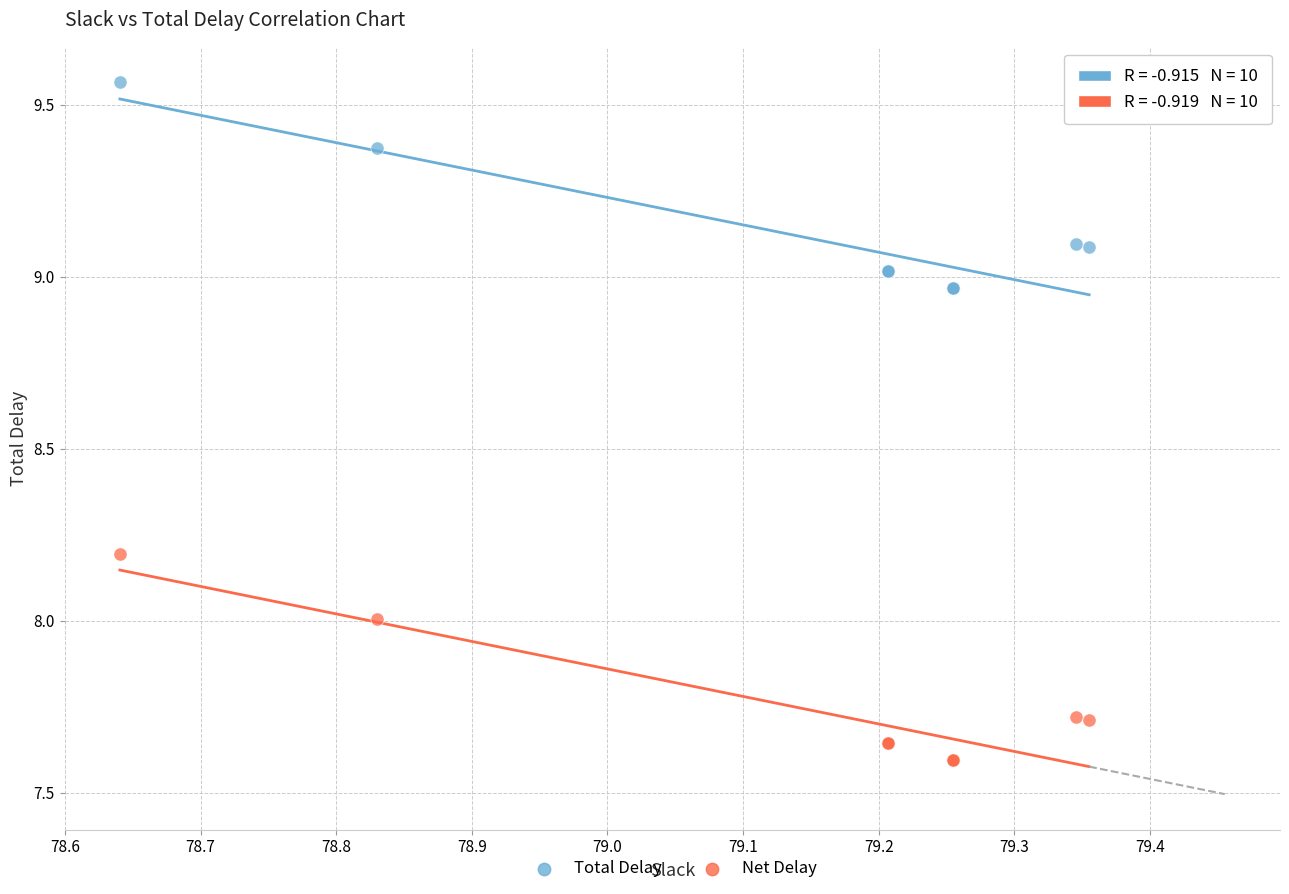

Which series has the widest spread of Y values?

Total Delay